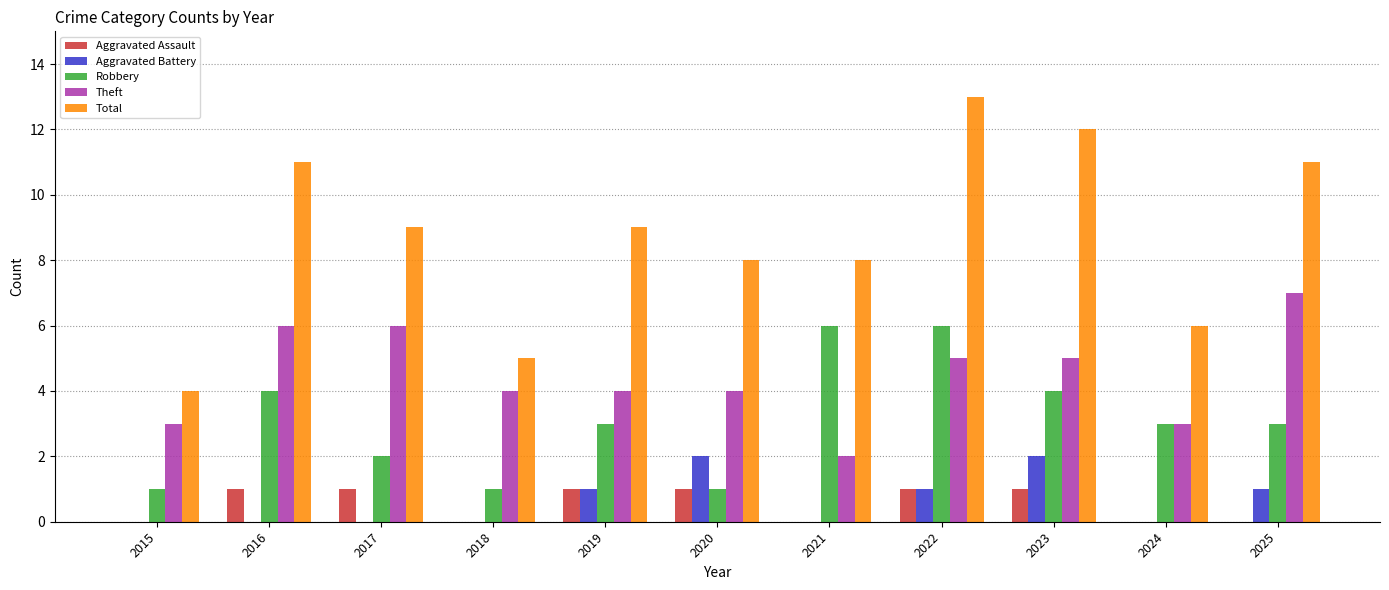

What is the total value across all series at 2019?

18